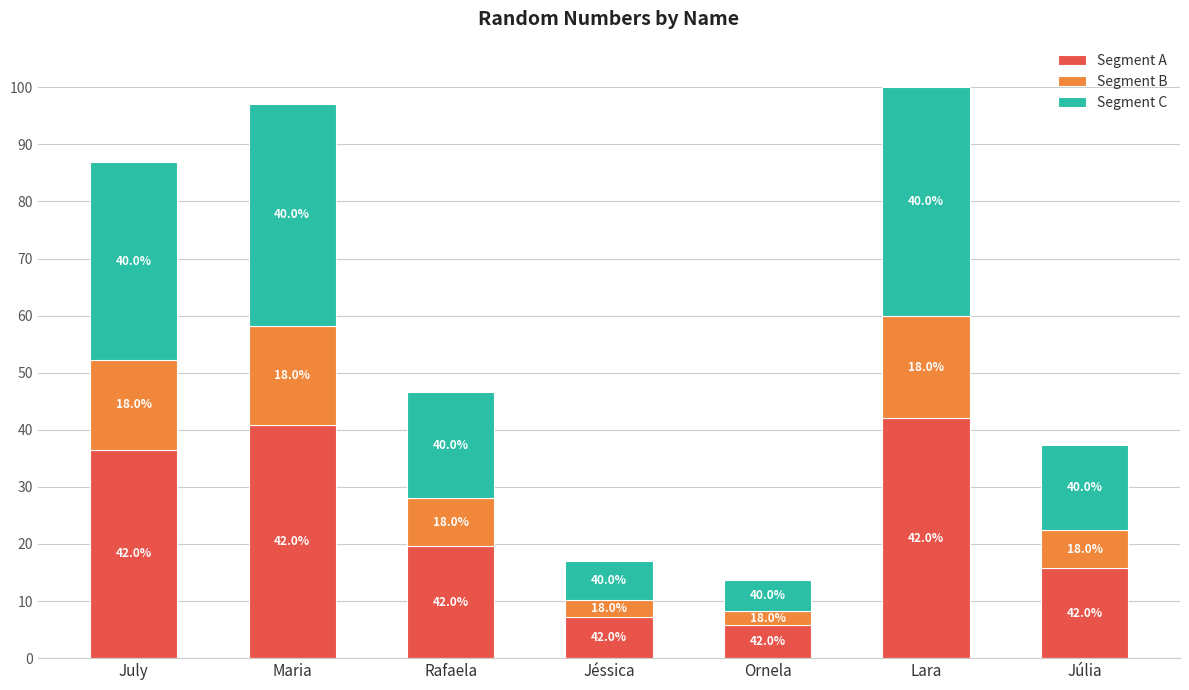

Does the chart contain stacked bars?

Yes